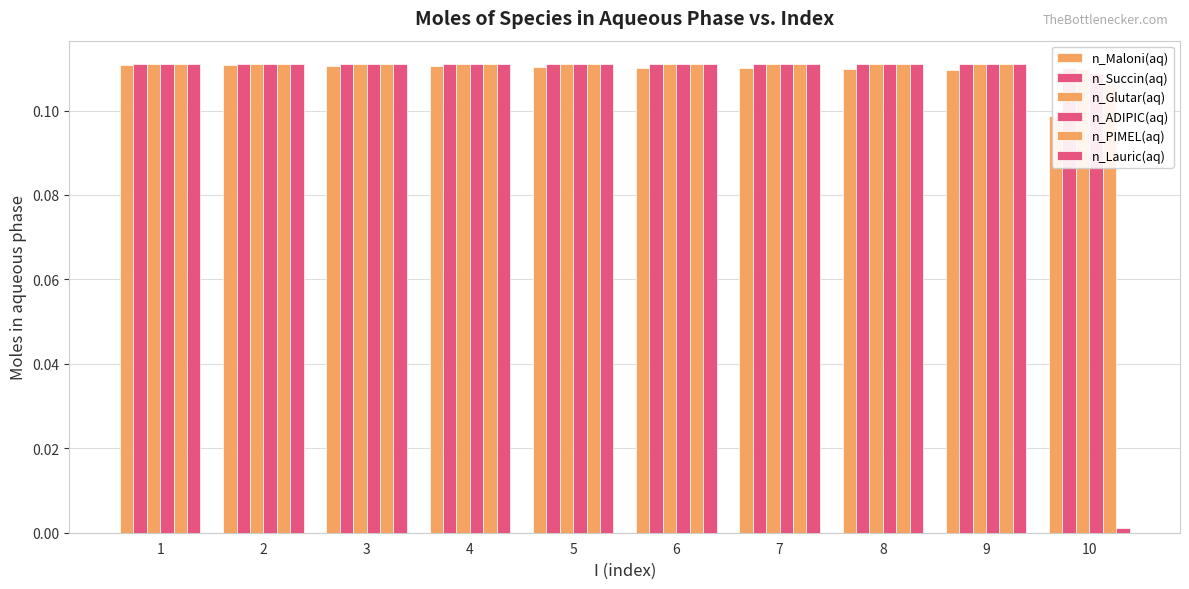

What is the total value across all series at 9?

0.7